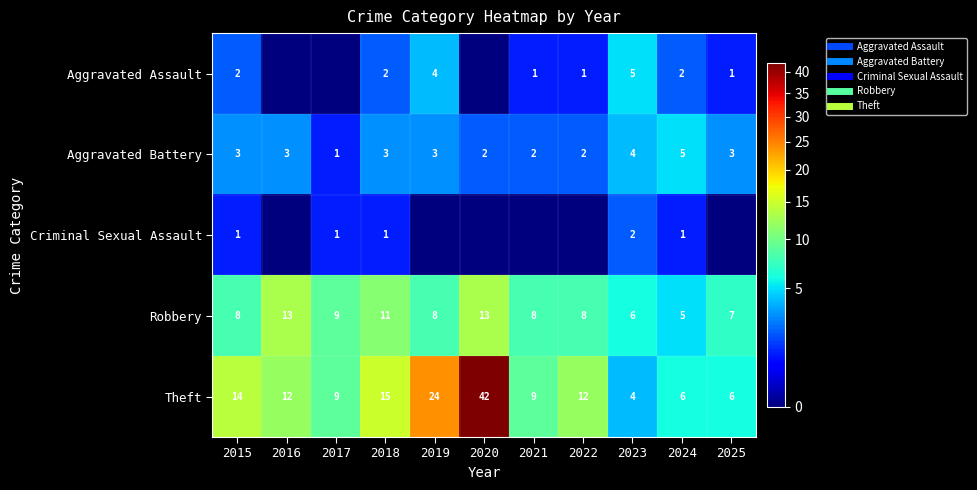

True or false: Robbery has a value of 13 at 2016.

True